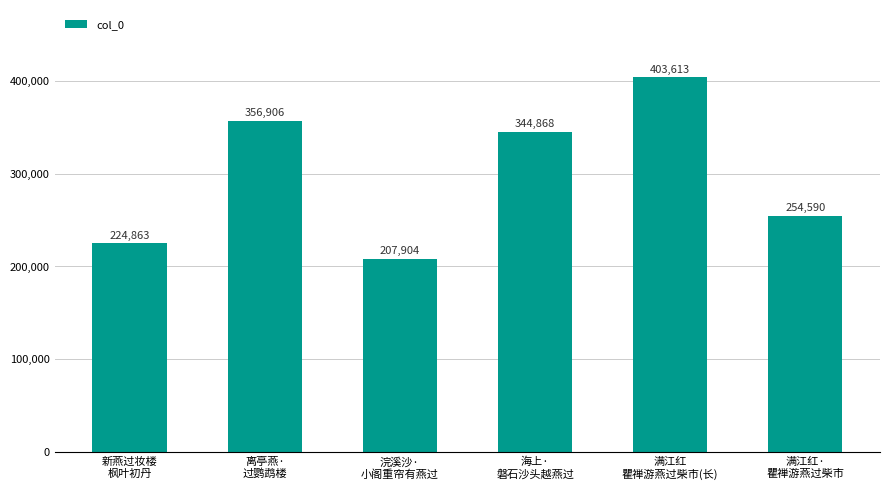

What is the ratio of the value at 海上·
磐石沙头越燕过 to the value at 离亭燕·
过鹦鹉楼?

1.0